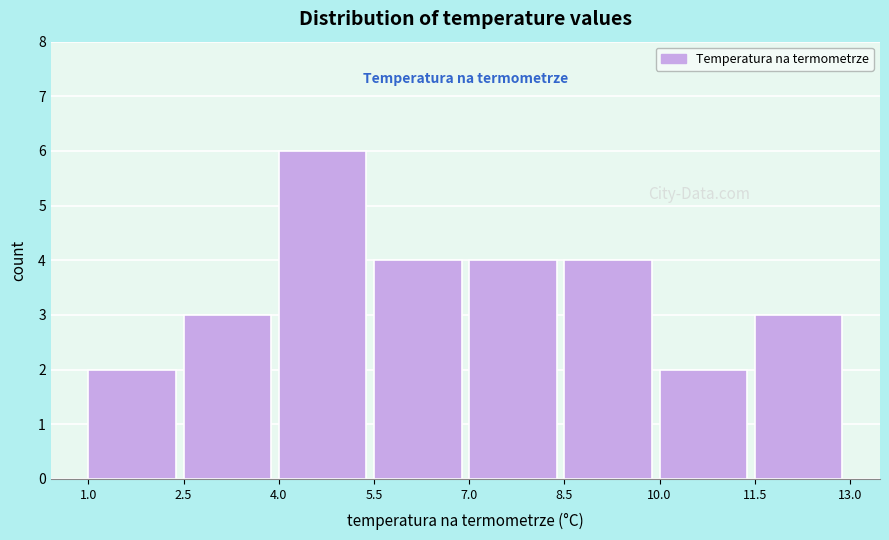

Reading left to right, transcribe this chart: for each bar, give the range it covers on the x-axis and its height. The values are not printed on the chart, so give them approximately, as read against the axis.

1.0 to 2.5: 2
2.5 to 4.0: 3
4.0 to 5.5: 6
5.5 to 7.0: 4
7.0 to 8.5: 4
8.5 to 10.0: 4
10.0 to 11.5: 2
11.5 to 13.0: 3